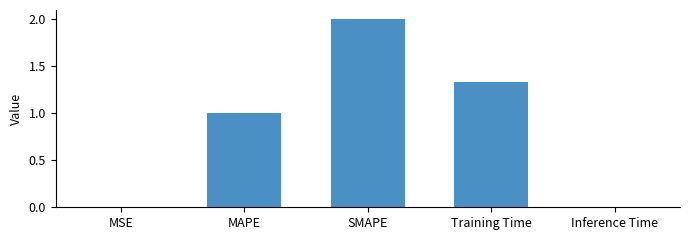

The chart shows a value of 1.0 at MAPE. True or false?

True